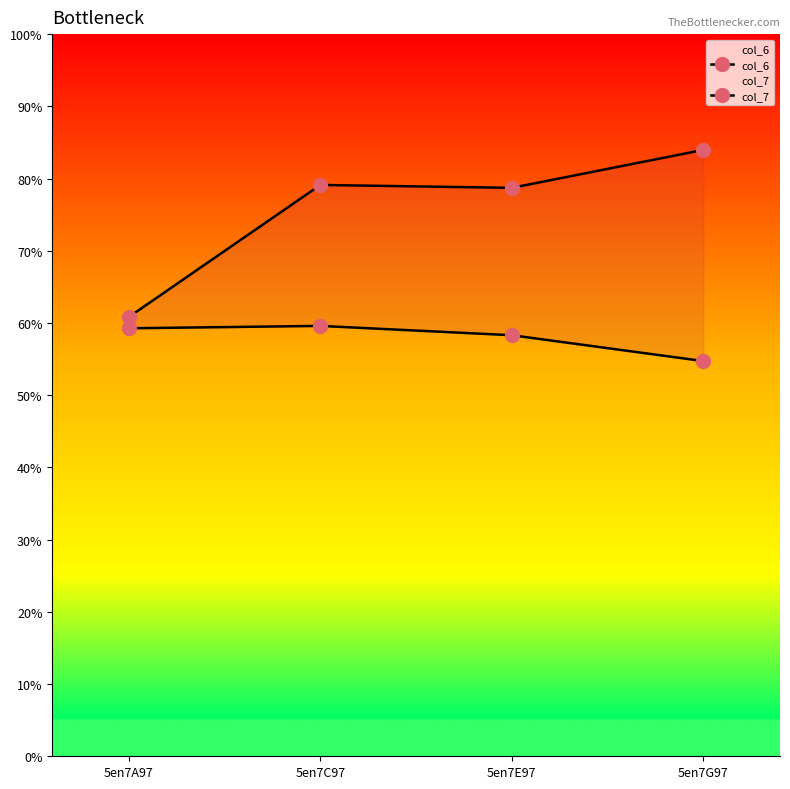

Reading left to right, transcribe all the data shown in this chart.

col_6: 60.8	79.1	78.7	84.0
col_7: 59.3	59.6	58.3	54.7